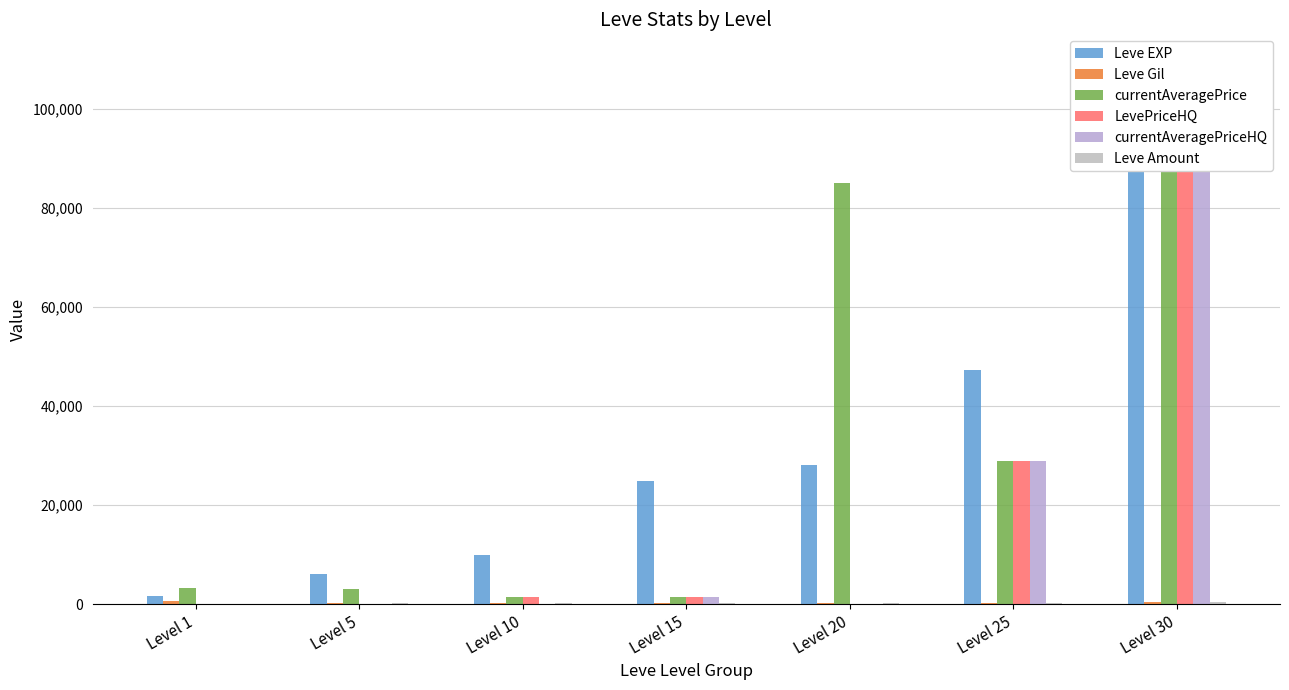

What is the difference between the currentAveragePrice values at Level 20 and Level 1?

81692